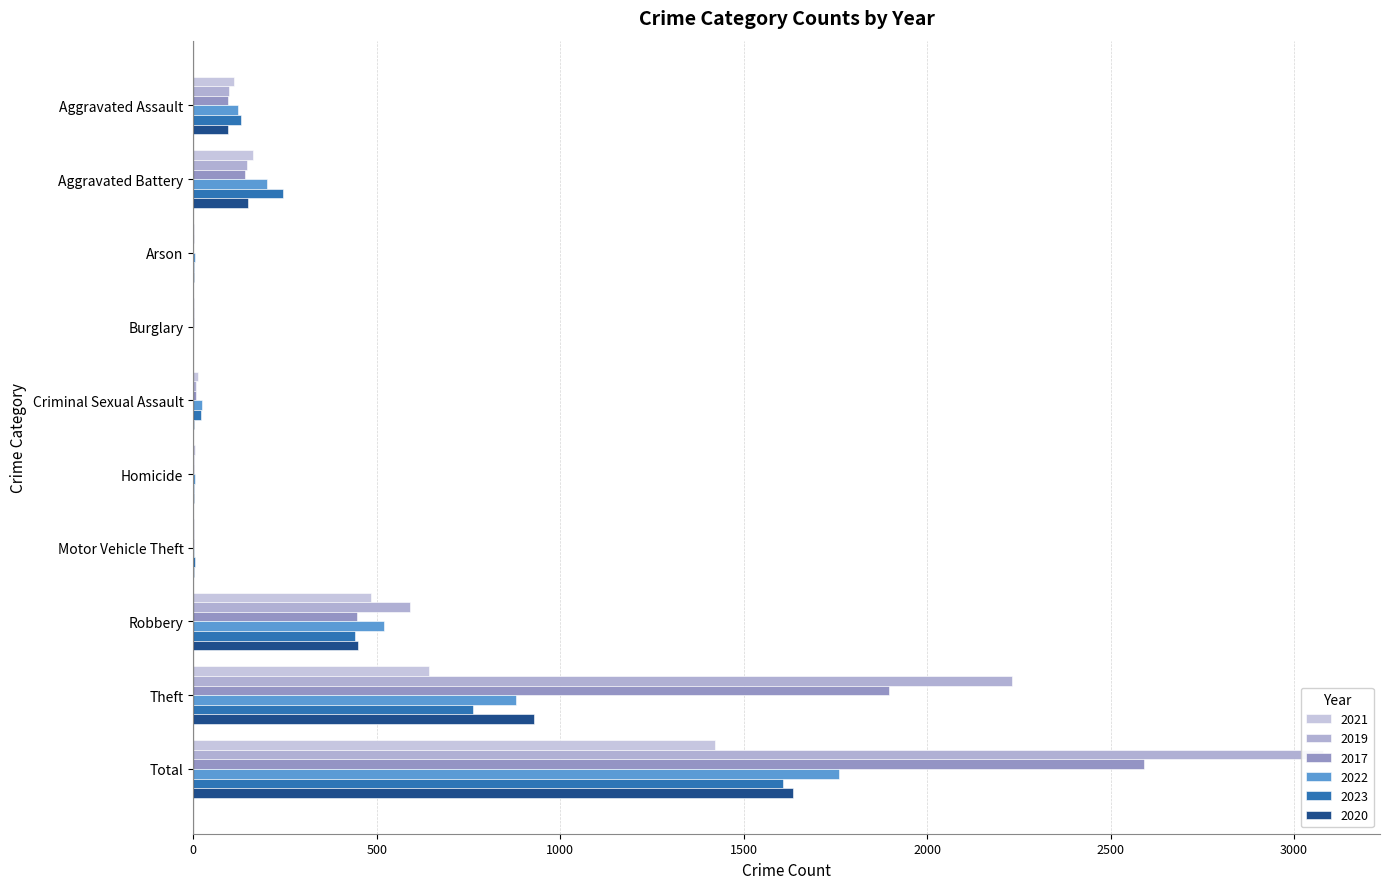

Rank the categories by 2017 value from highest to lowest.

Total, Theft, Robbery, Aggravated Battery, Aggravated Assault, Criminal Sexual Assault, Burglary, Motor Vehicle Theft, Homicide, Arson